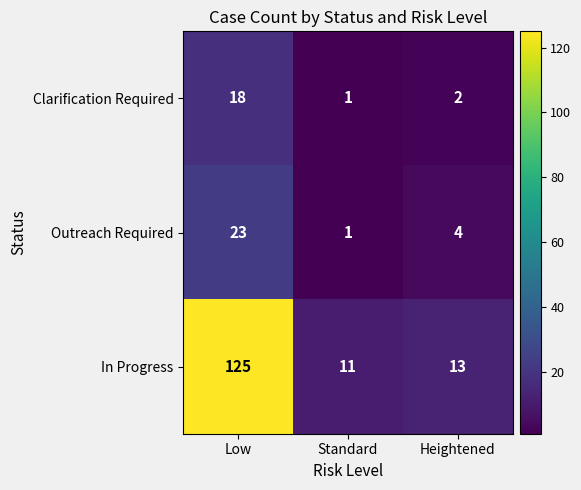

What is the sum of the Clarification Required values at Standard and Low?

19